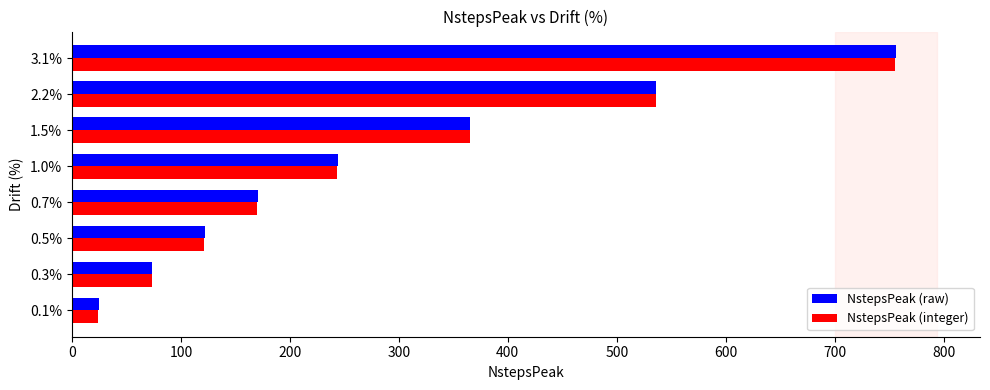

Rank the categories by NstepsPeak (raw) value from highest to lowest.

3.1%, 2.2%, 1.5%, 1.0%, 0.7%, 0.5%, 0.3%, 0.1%